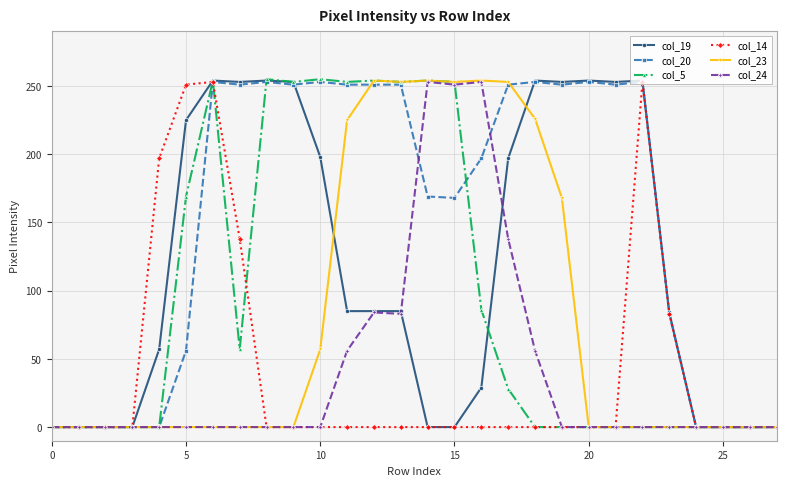

True or false: col_5 has more than 1 interior local peaks.

True